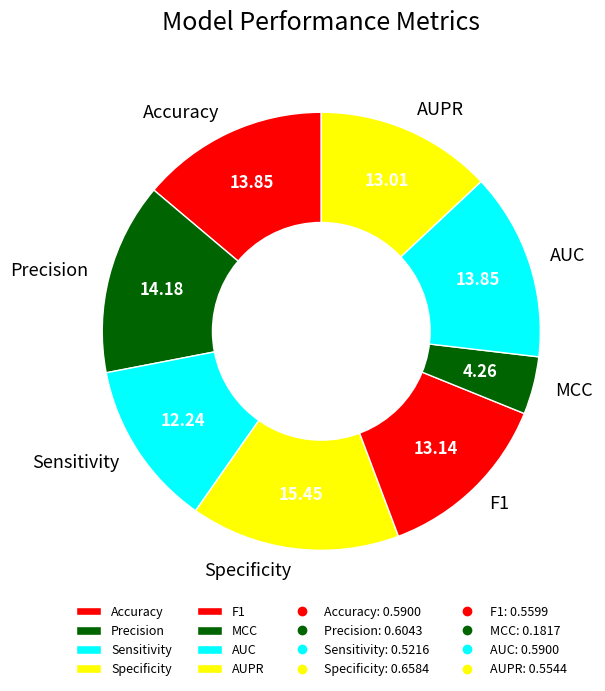

True or false: Sensitivity accounts for 12% of the total.

True